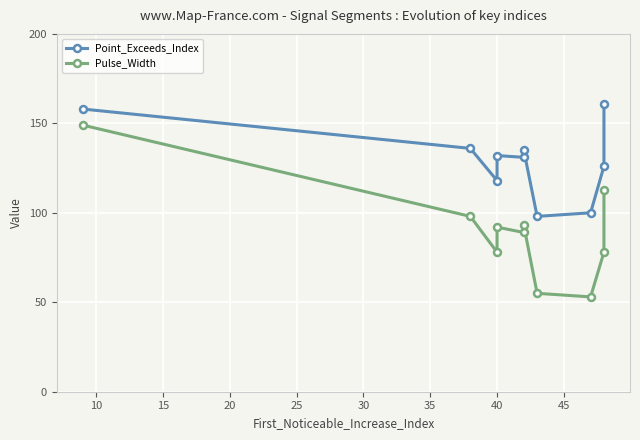

What is the value of the Point_Exceeds_Index point at the 7th from the left?

98